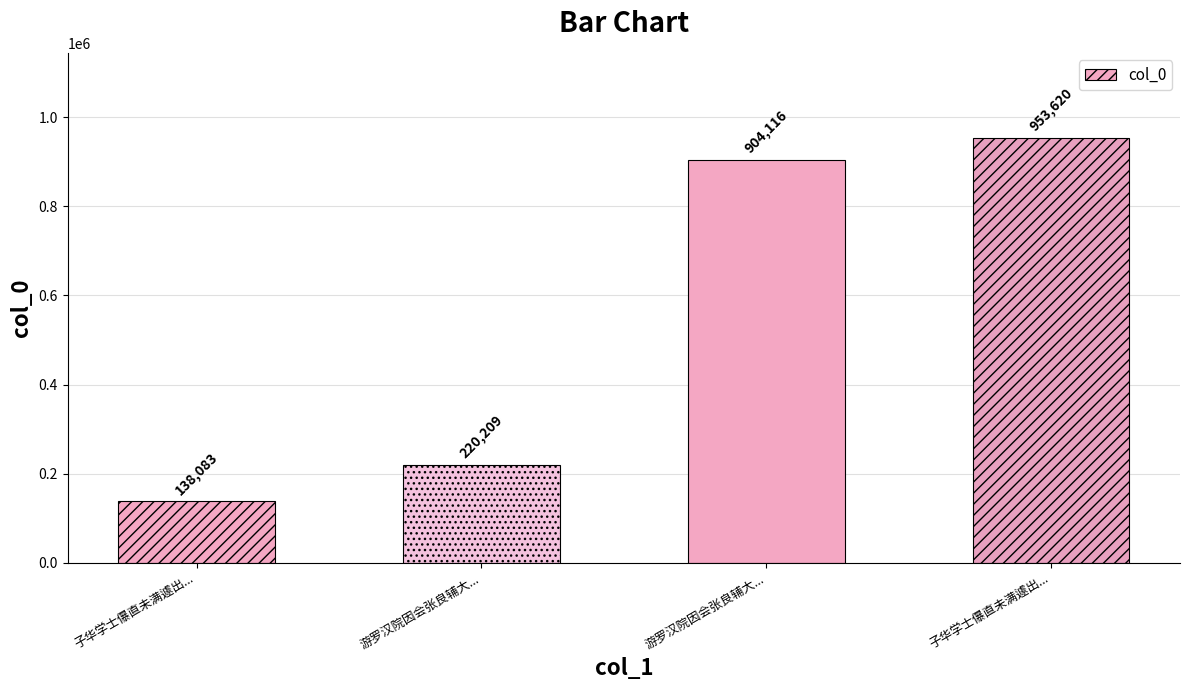

Count the number of data series in this chart.

1